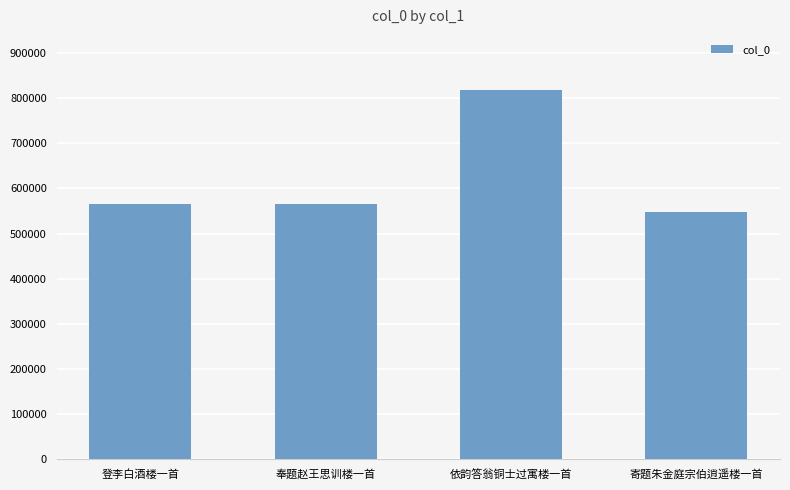

What is the change in value from 奉题赵王思训楼一首 to 依韵答翁铜士过寓楼一首?

+251407